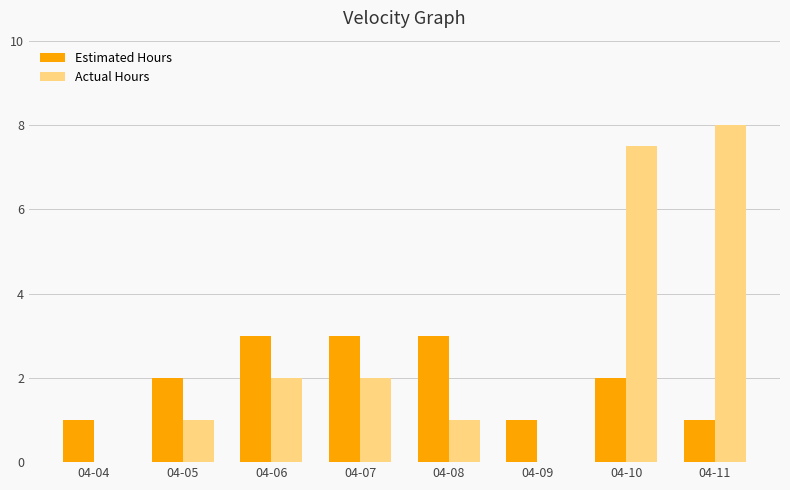

What is the average value of the Actual Hours series?

2.7